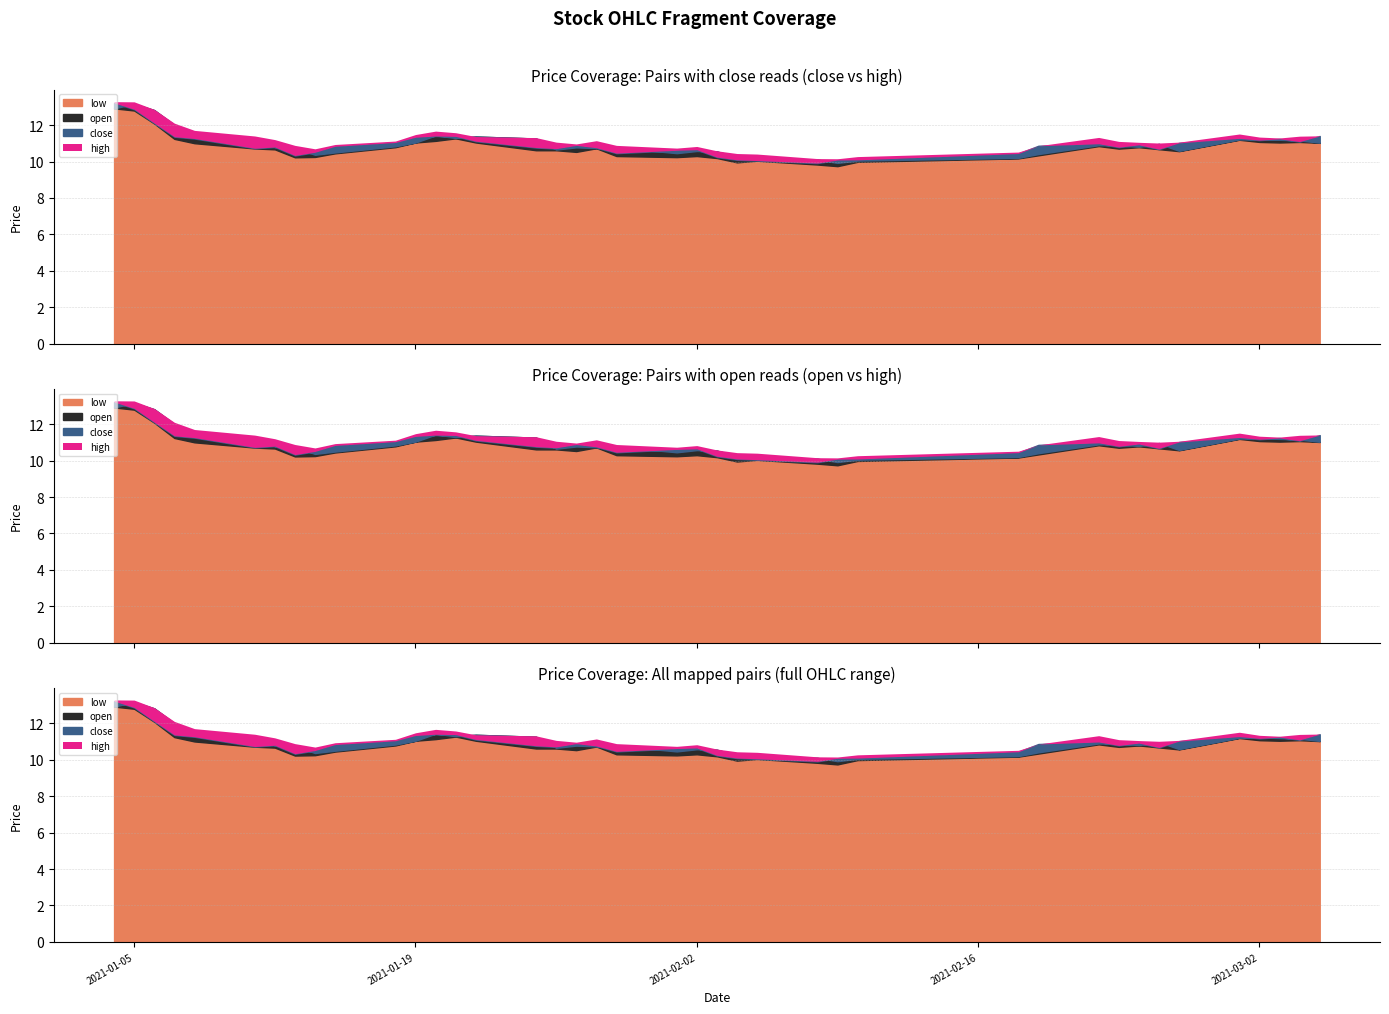

What is the lowest value of the open series?

9.9